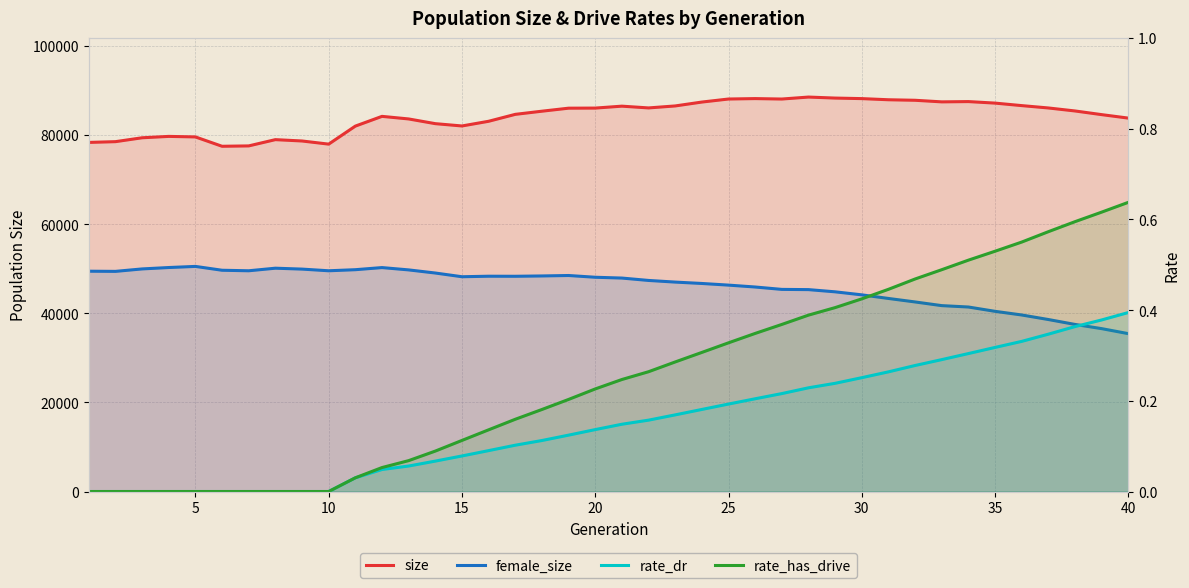

True or false: rate_has_drive and female_size cross at least once.

False